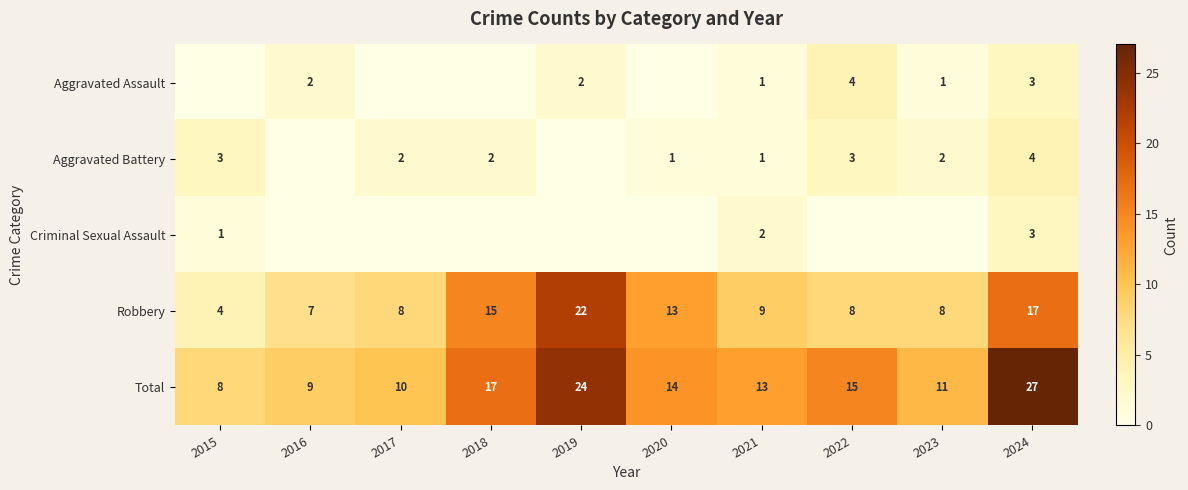

Between 2015 and 2019, which series saw the biggest shift?

Robbery